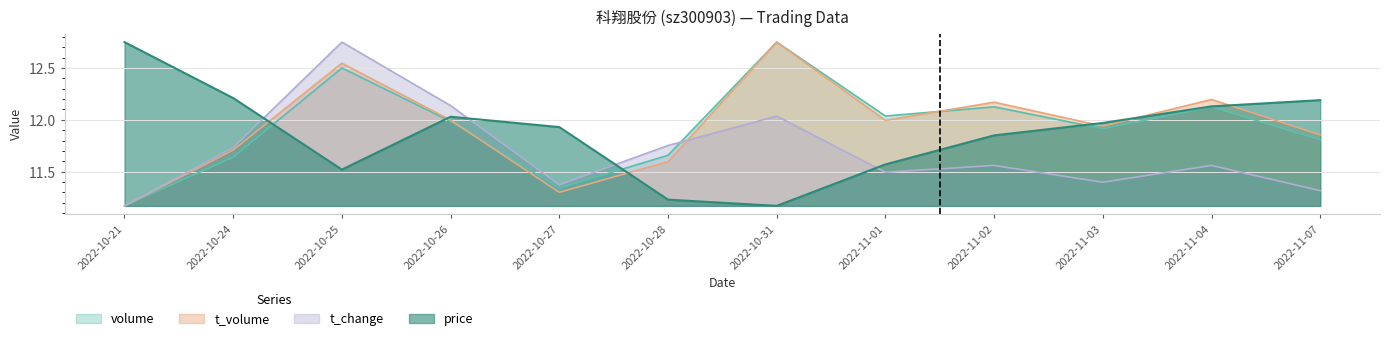

Rank the series by their maximum value, from lowest to highest.

price, volume, t_volume, t_change